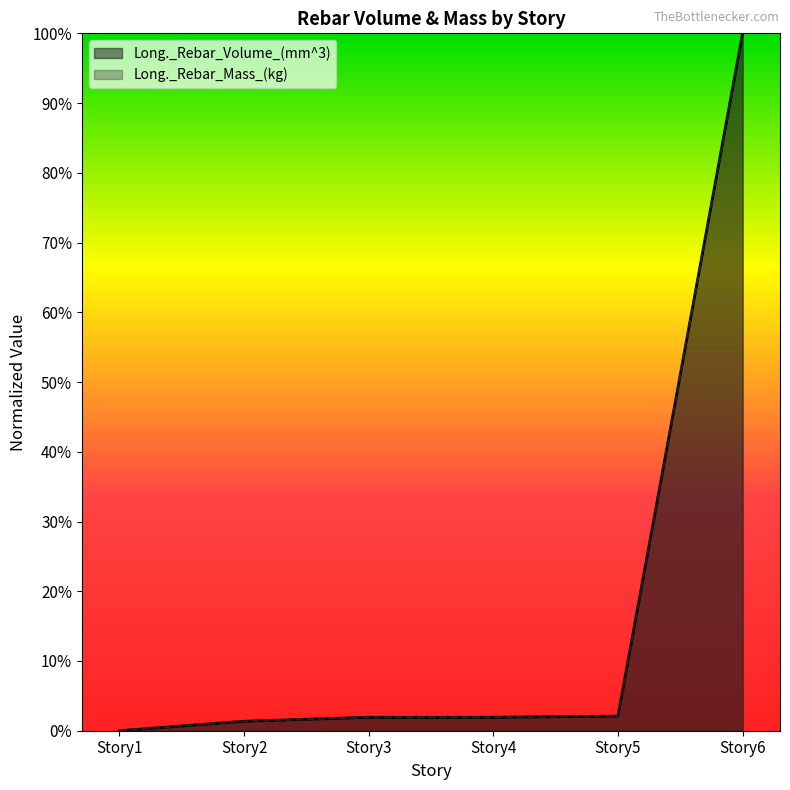

What are all the series names shown in the legend?

Long._Rebar_Volume_(mm^3), Long._Rebar_Mass_(kg)